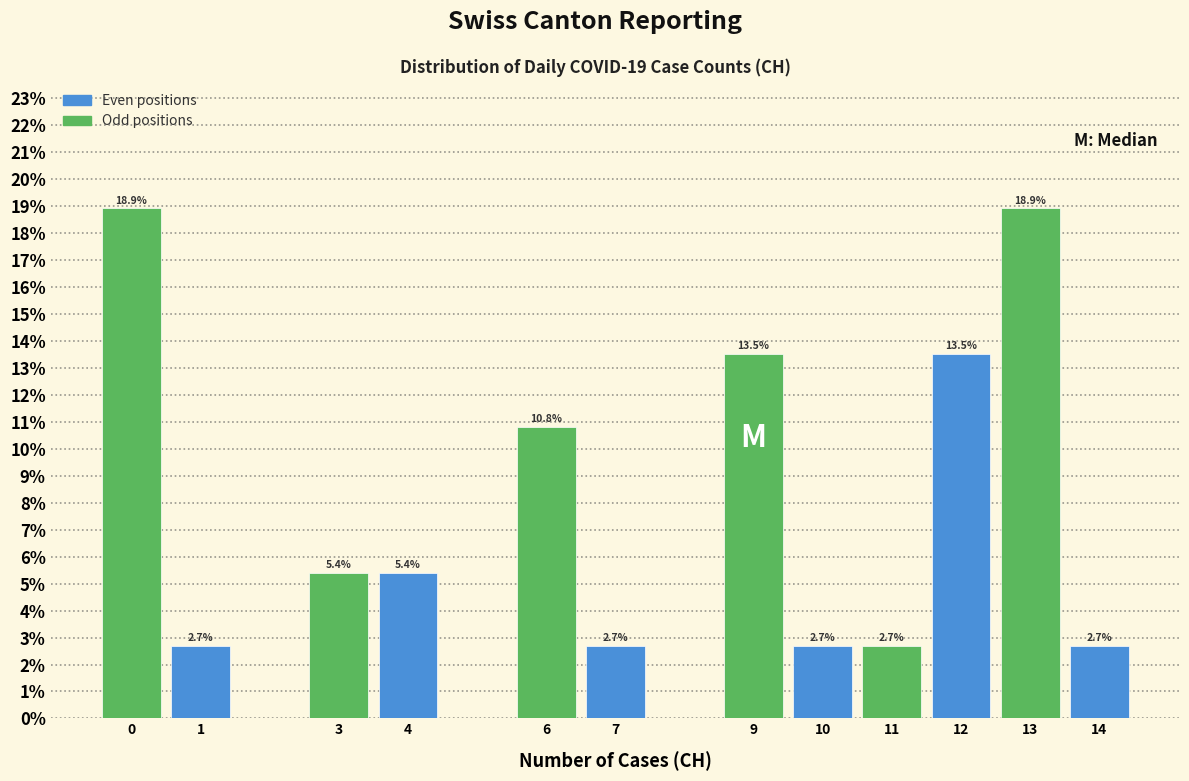

Reading left to right, extract all data points from this chart.

0=18.9	1=2.7	3=5.4	4=5.4	6=10.8	7=2.7	9=13.5	10=2.7	11=2.7	12=13.5	13=18.9	14=2.7